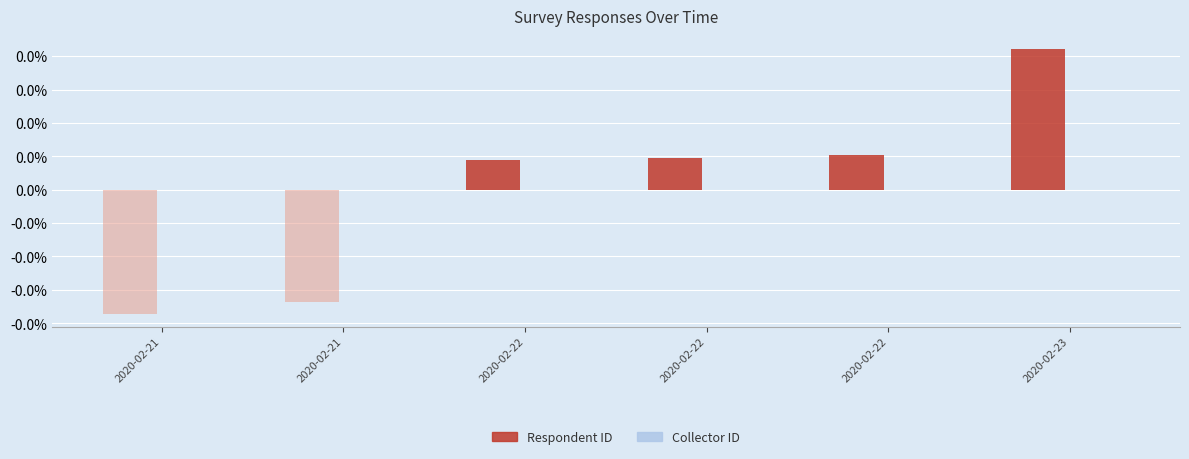

At which label does Collector ID reach its peak?

2020-02-21